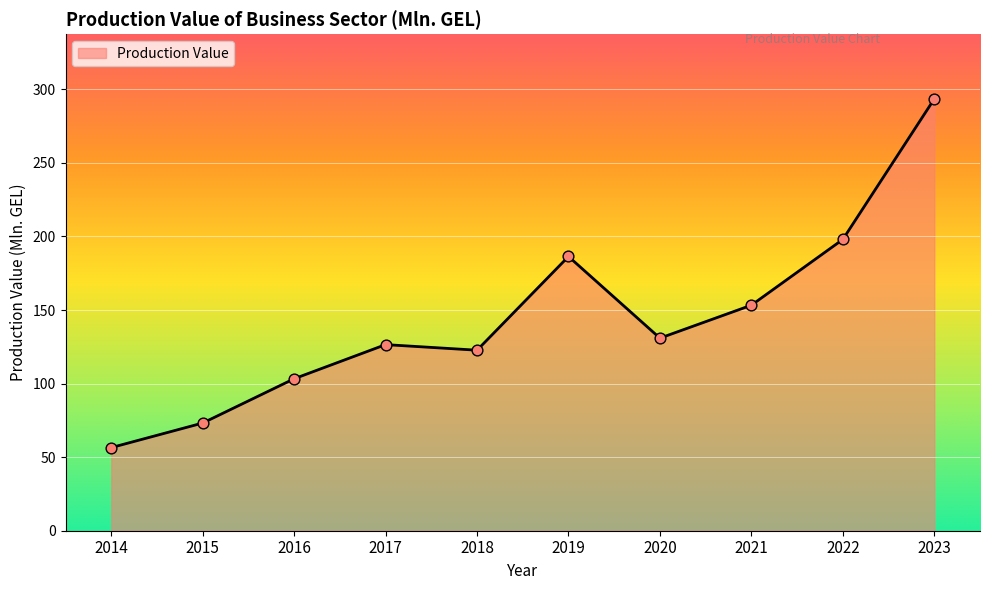

Approximately how many times larger is the value at 2018 compared to 2022?

0.6